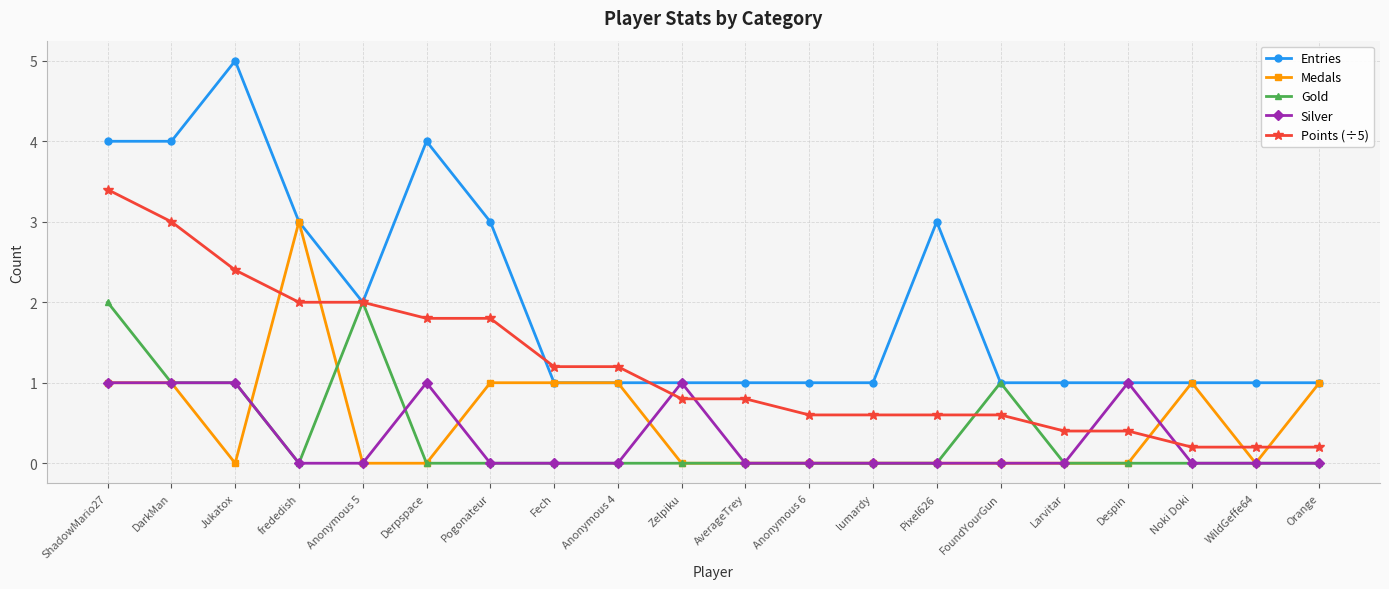

What is the total value across all series at Zelpiku?

2.8